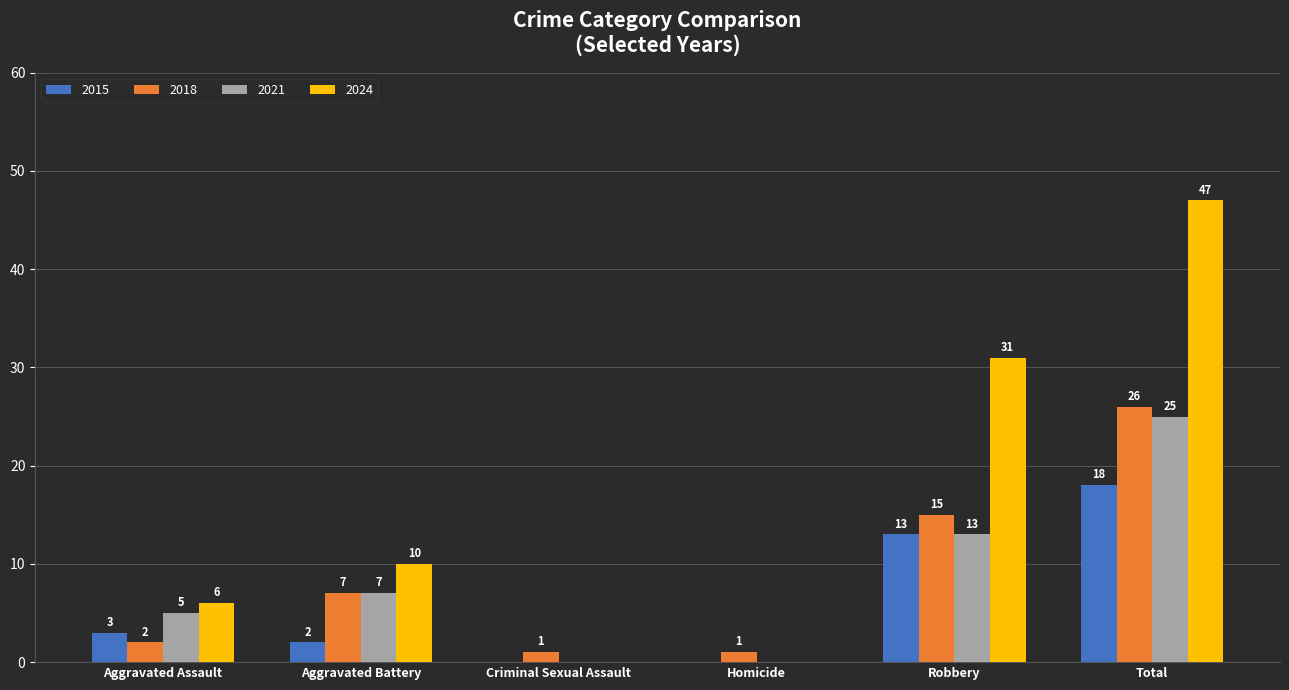

Is the value of 2018 at Aggravated Battery greater than the value of 2021 at Robbery?

No